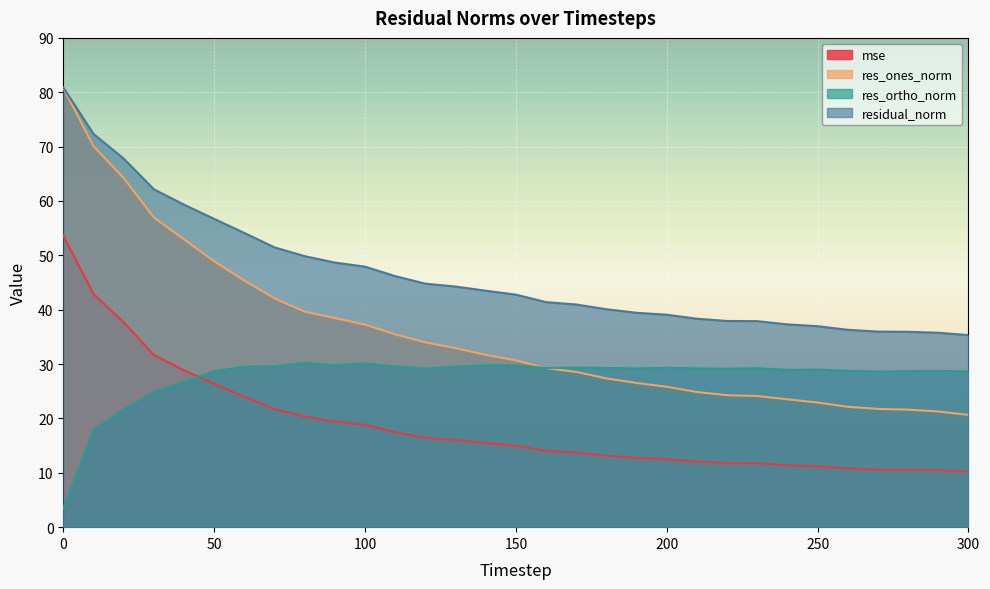

How many series are shown in this chart?

4